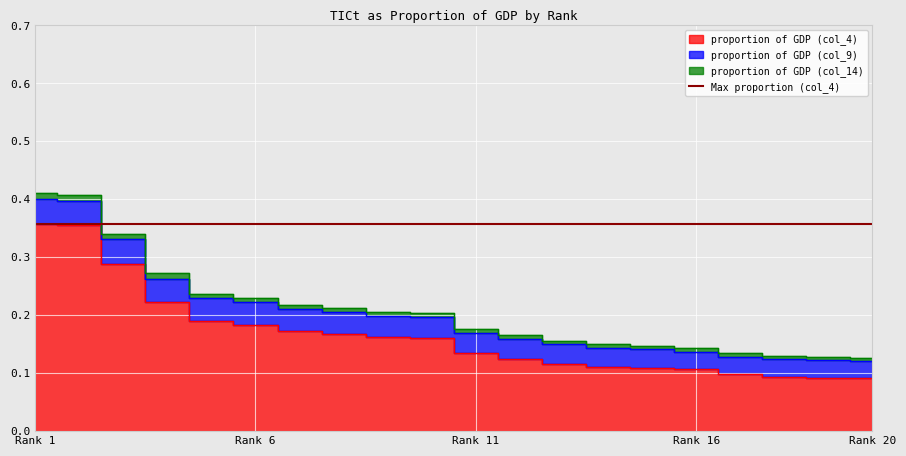

Reading left to right, what are all the values shown in this chart?

proportion of GDP (col_4): 0.4	0.4	0.3	0.2	0.2	0.2	0.2	0.2	0.2	0.2	0.1	0.1	0.1	0.1	0.1	0.1	0.1	0.1	0.1	0.1
proportion of GDP (col_9): 0.0	0.0	0.0	0.0	0.0	0.0	0.0	0.0	0.0	0.0	0.0	0.0	0.0	0.0	0.0	0.0	0.0	0.0	0.0	0.0
proportion of GDP (col_14): 0.0	0.0	0.0	0.0	0.0	0.0	0.0	0.0	0.0	0.0	0.0	0.0	0.0	0.0	0.0	0.0	0.0	0.0	0.0	0.0